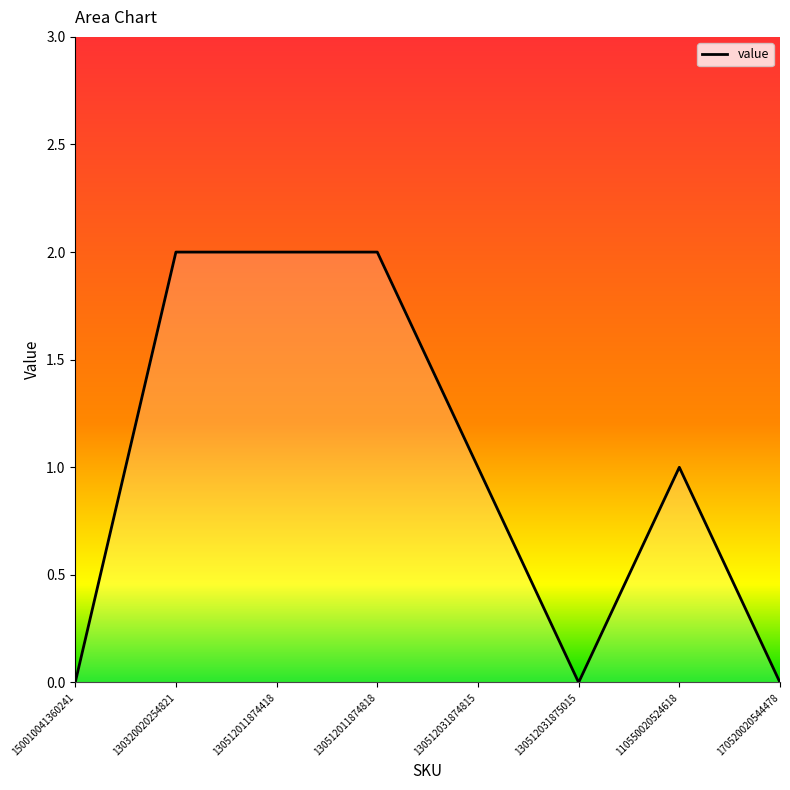

How many values are below 1?

3